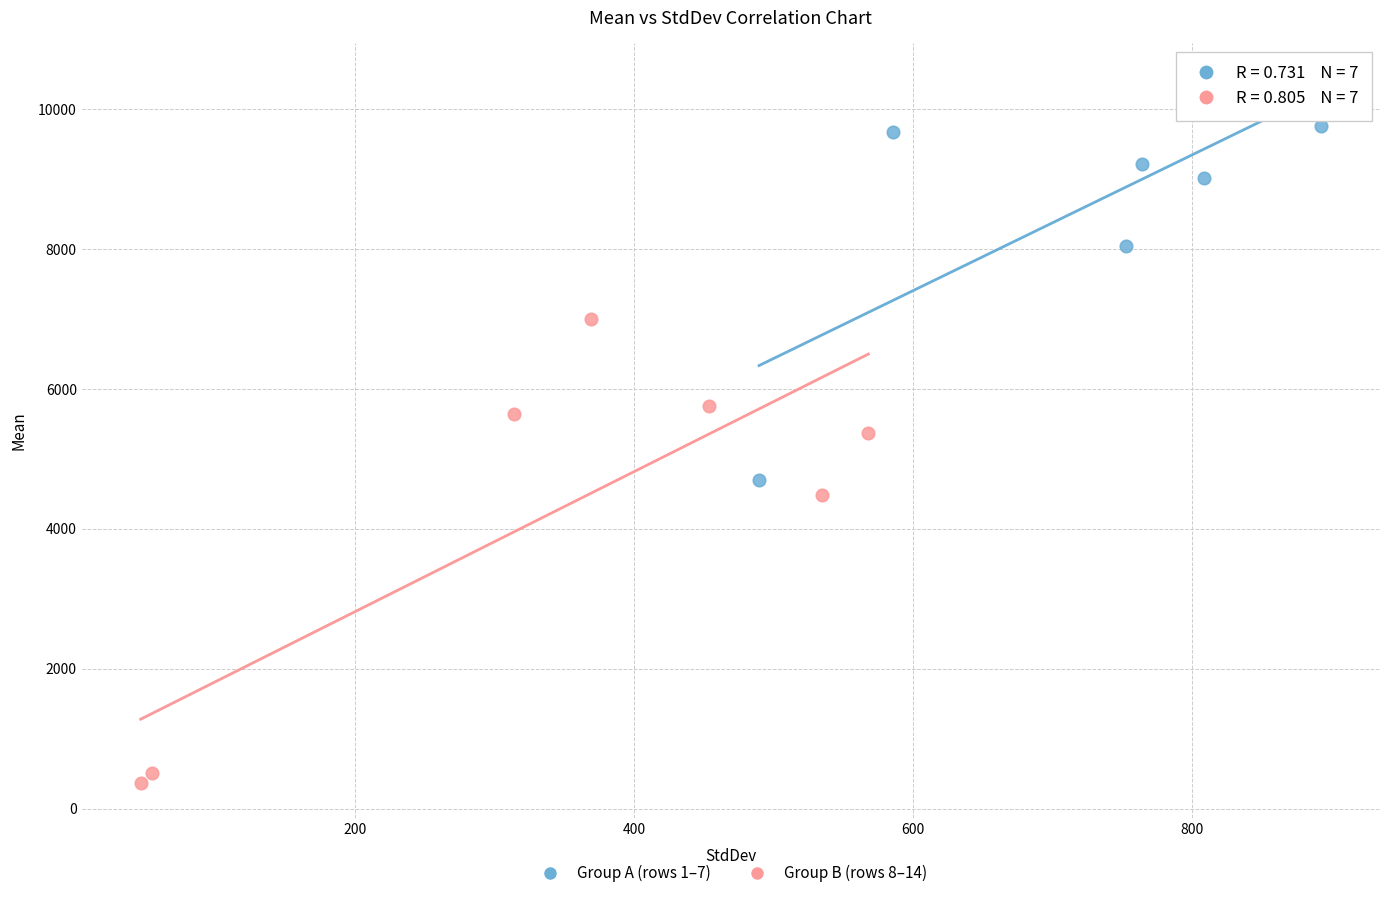

Which series contains the lowest Y value?

Group B (rows 8–14)